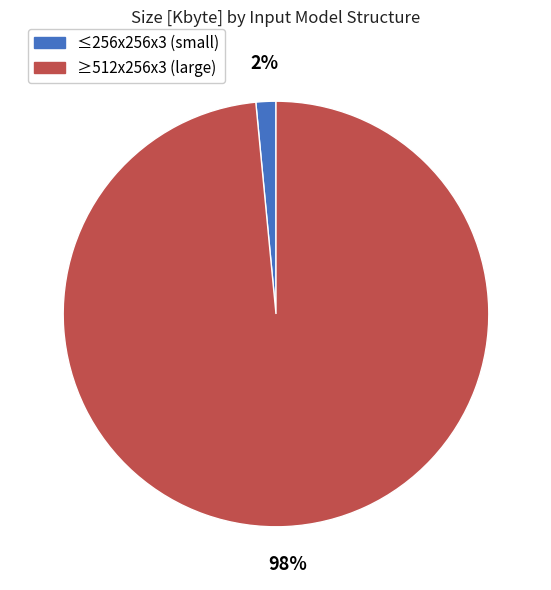

To the nearest percent, what is the average slice percentage?

50%